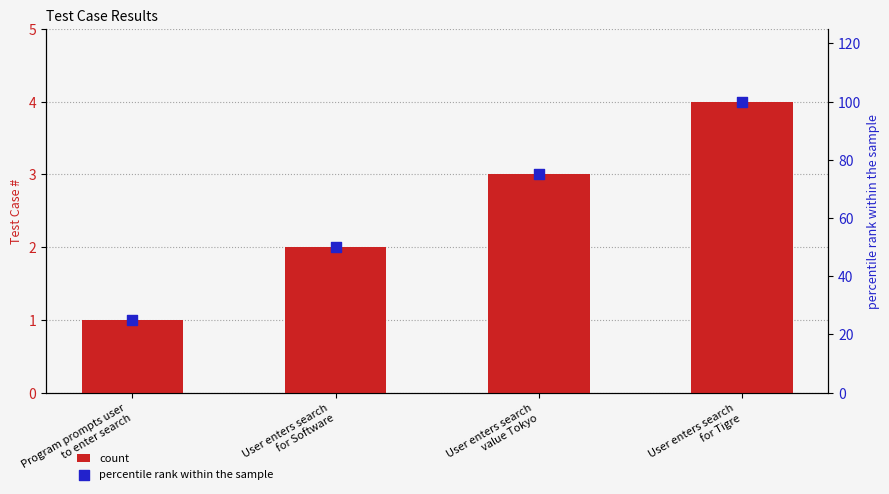

Which series contains the lowest Y value?

count